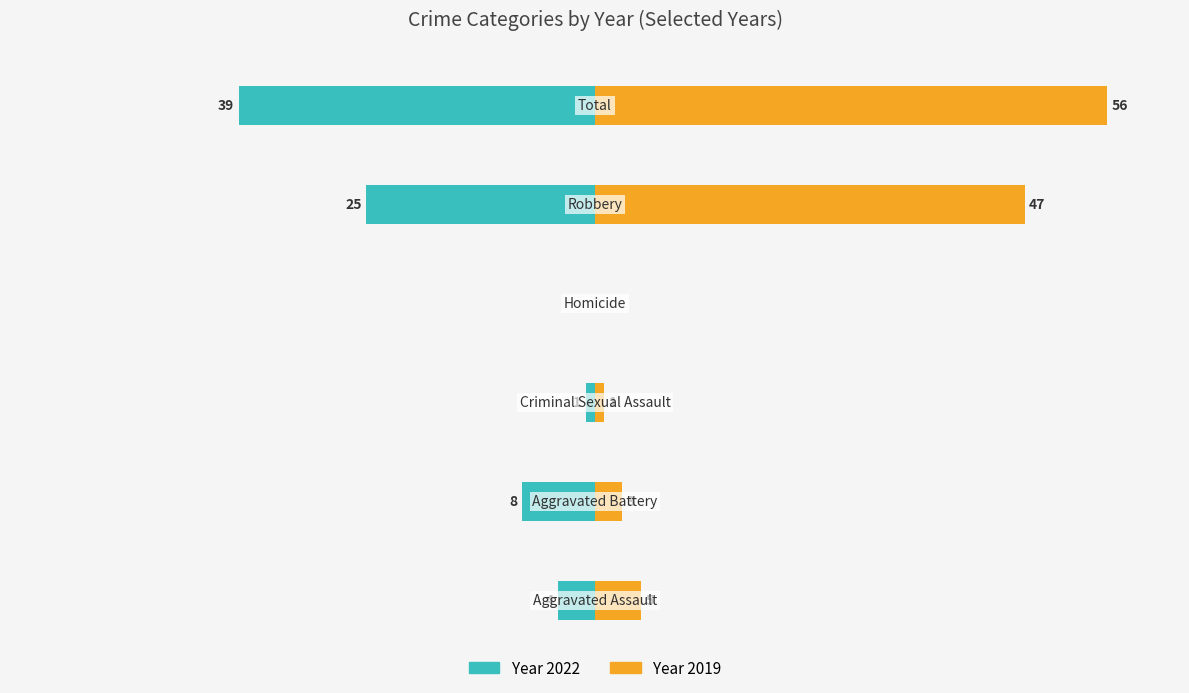

Between Criminal Sexual Assault and Total, which series saw the biggest shift?

2019